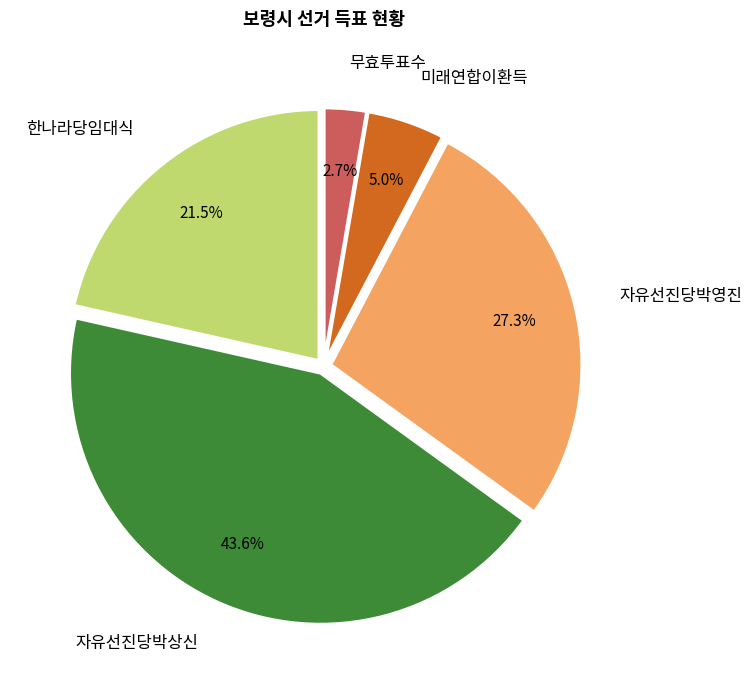

Approximately how many times larger is the value at 한나라당임대식 compared to 미래연합이환득?

4.3